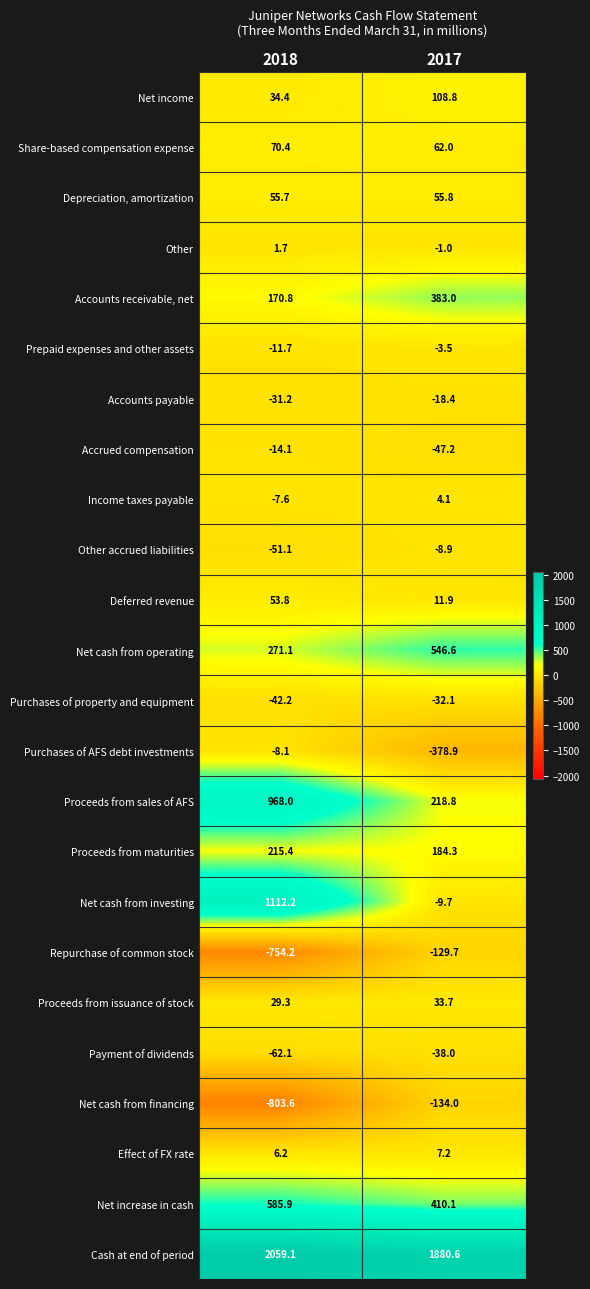

True or false: Proceeds from issuance of stock has a value of 44.7 at 2018.

False